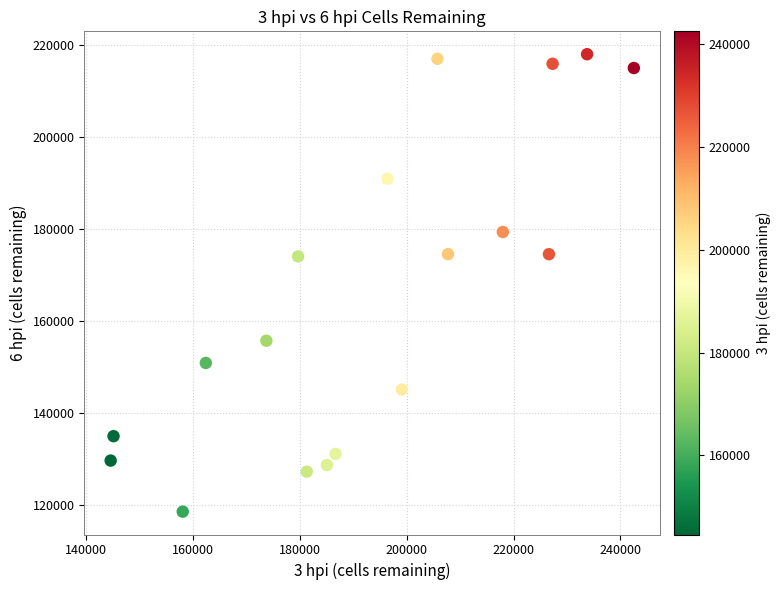

What is the range of X values (max minus min)?

97899